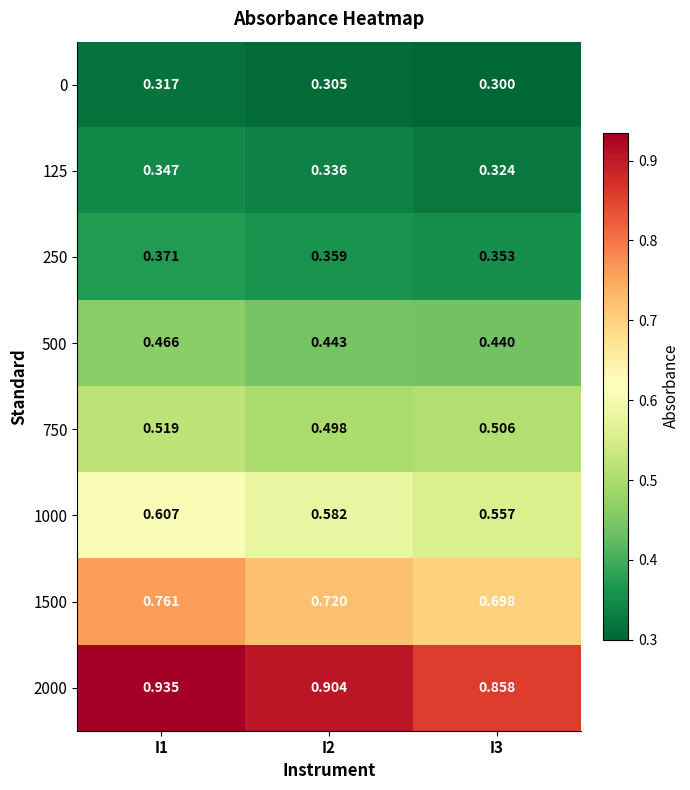

Which series has the widest spread of values?

2000